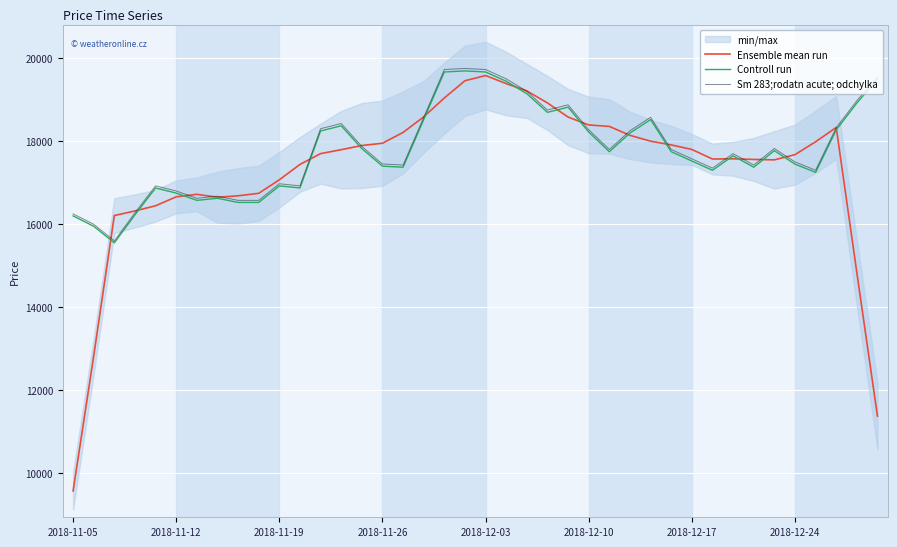

How many intersections are there between Ensemble mean run and Controll run?

16